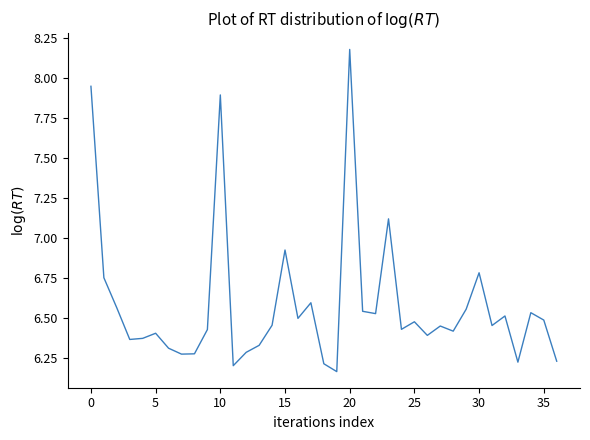

What is the greatest value displayed?

8.2